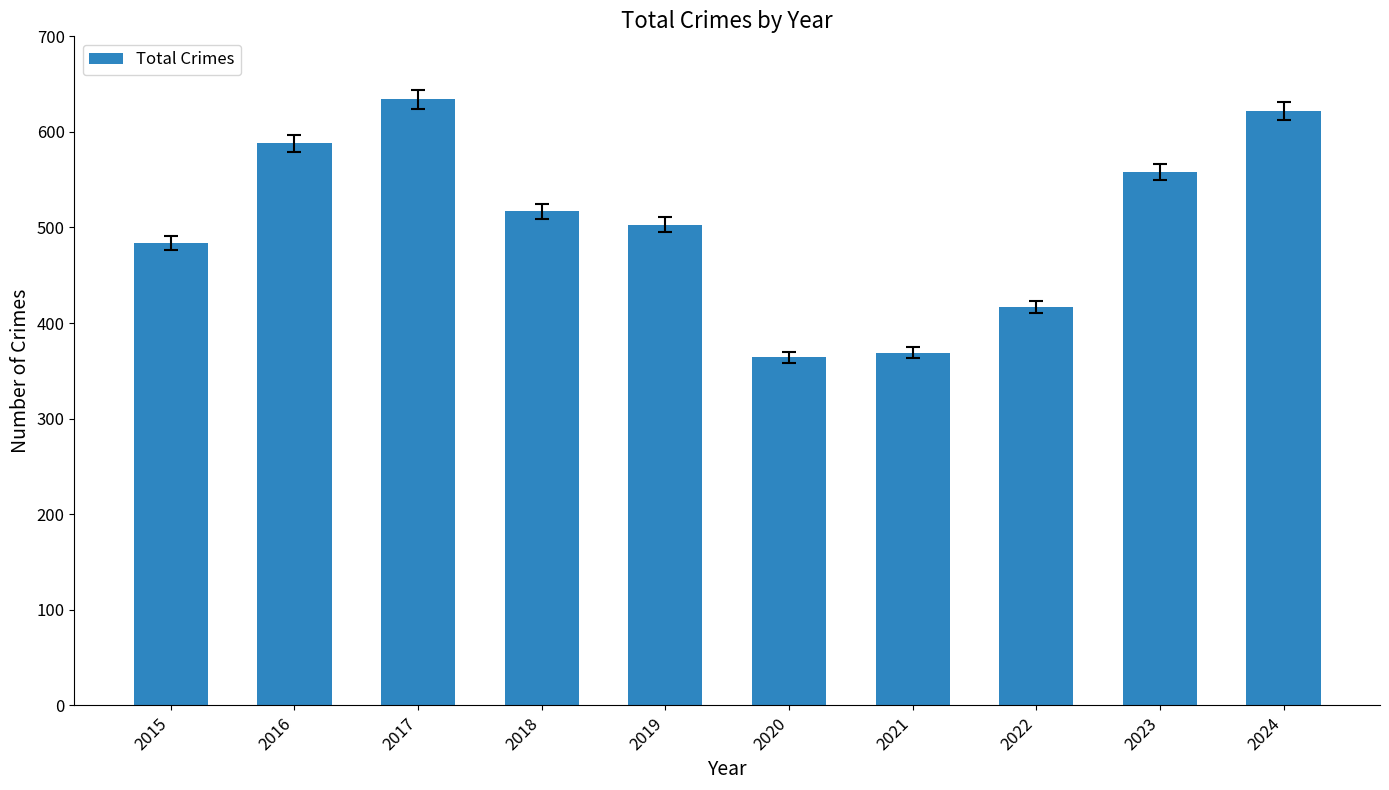

What is the sum of the values at 2024 and 2023?

1180